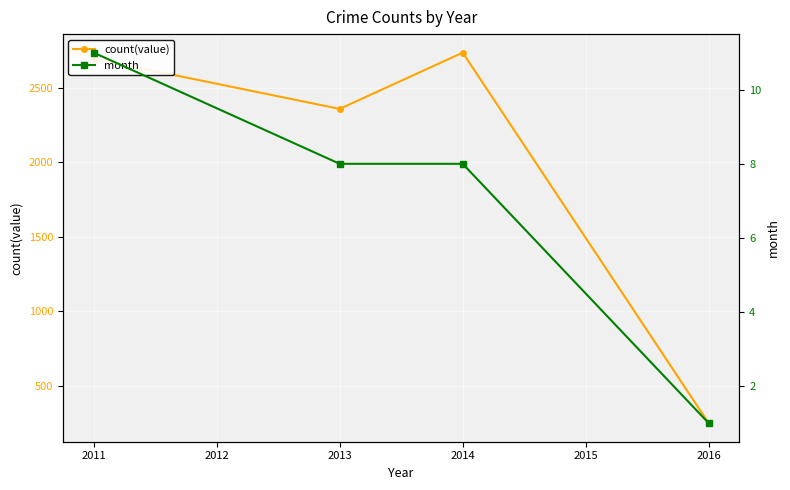

What is the value of the count(value) point at the 1st from the left?

2698